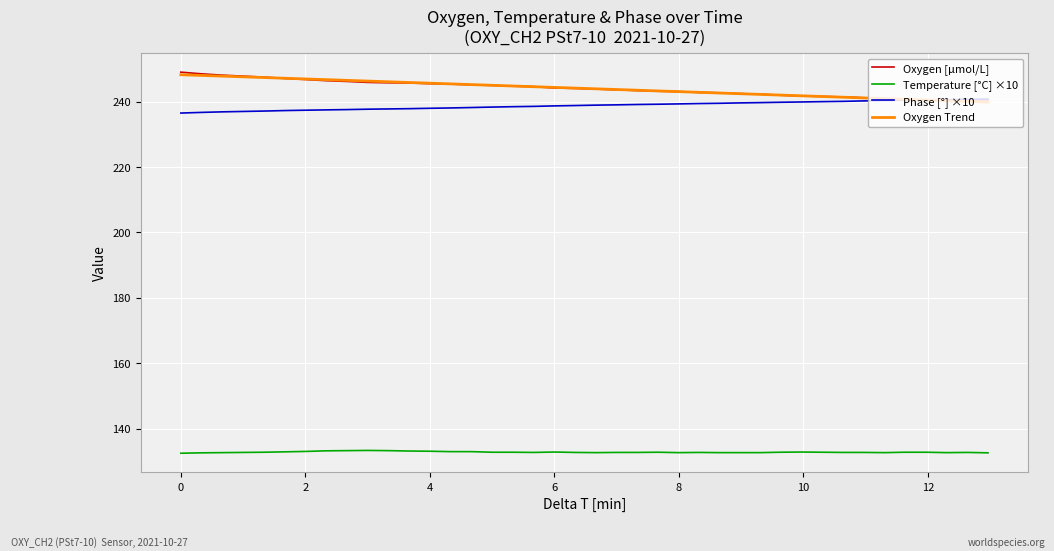

True or false: Oxygen Trend and Temperature [°C] ×10 cross at least once.

False